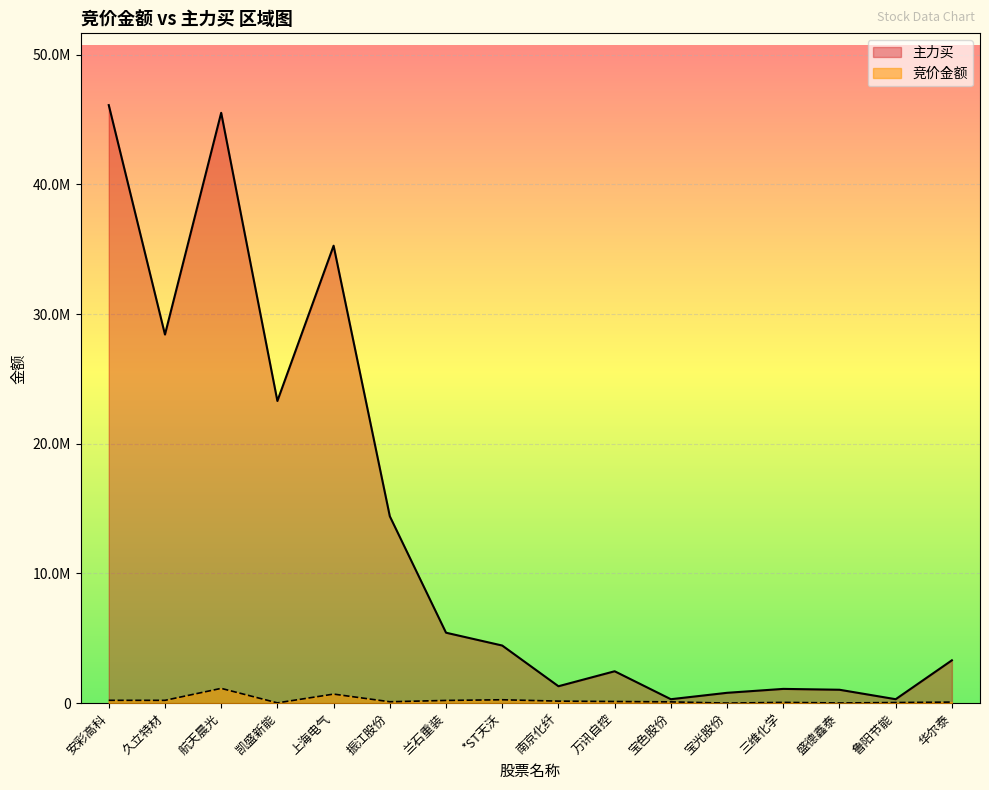

How many distinct data groups are displayed?

2